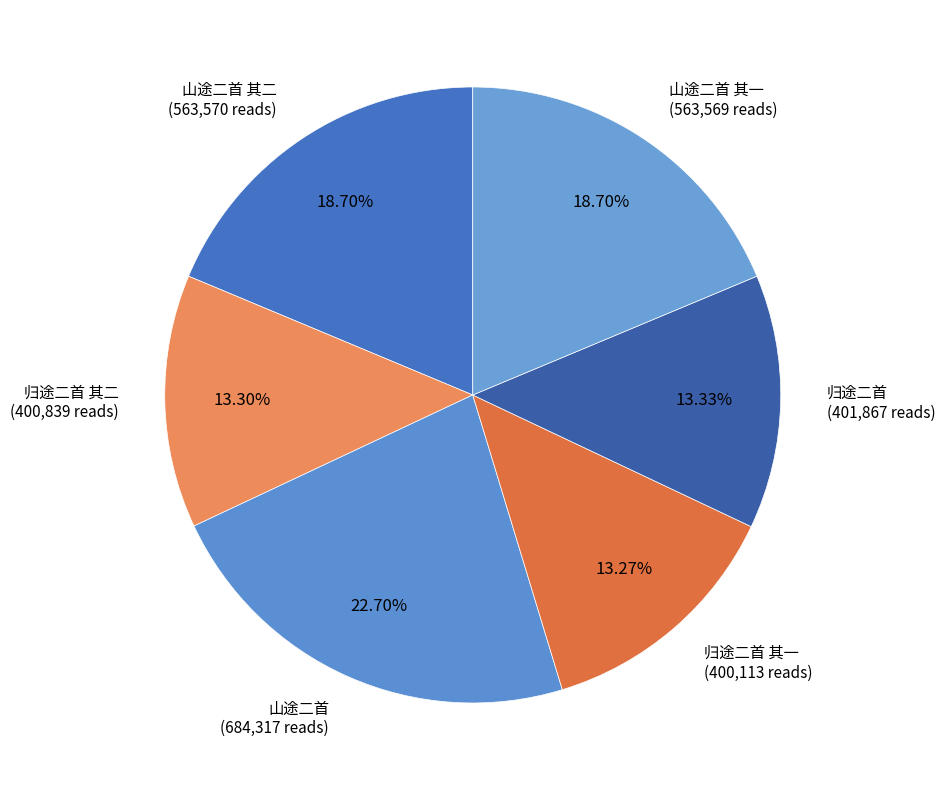

Is the sum of 归途二首 其一 (400,113 reads) and 山途二首 其一 (563,569 reads) greater than half?

No